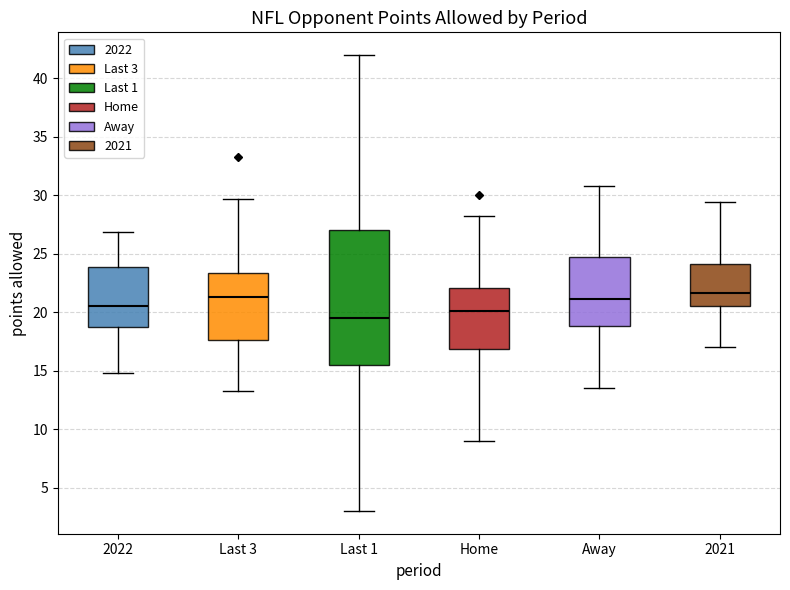

Reading left to right, read every box against the y-axis: the position of its median line, the range the box covers, and the ends of its whiskers. The values are not printed on the chart, so give them approximately, as read against the axis.

2022: median 20.5, box 18.5 to 24.0, whiskers 15.0 to 27.0
Last 3: median 21.5, box 17.5 to 23.5, whiskers 13.5 to 29.5
Last 1: median 19.5, box 15.5 to 27.0, whiskers 3.0 to 42.0
Home: median 20.0, box 17.0 to 22.0, whiskers 9.0 to 28.0
Away: median 21.0, box 19.0 to 24.5, whiskers 13.5 to 31.0
2021: median 21.5, box 20.5 to 24.0, whiskers 17.0 to 29.5